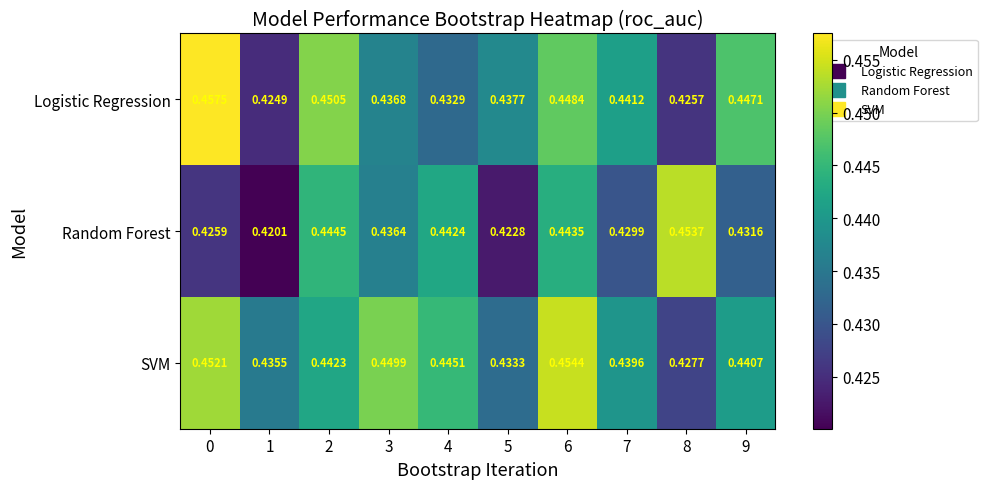

Rank the series by their maximum value, from highest to lowest.

Logistic Regression, SVM, Random Forest